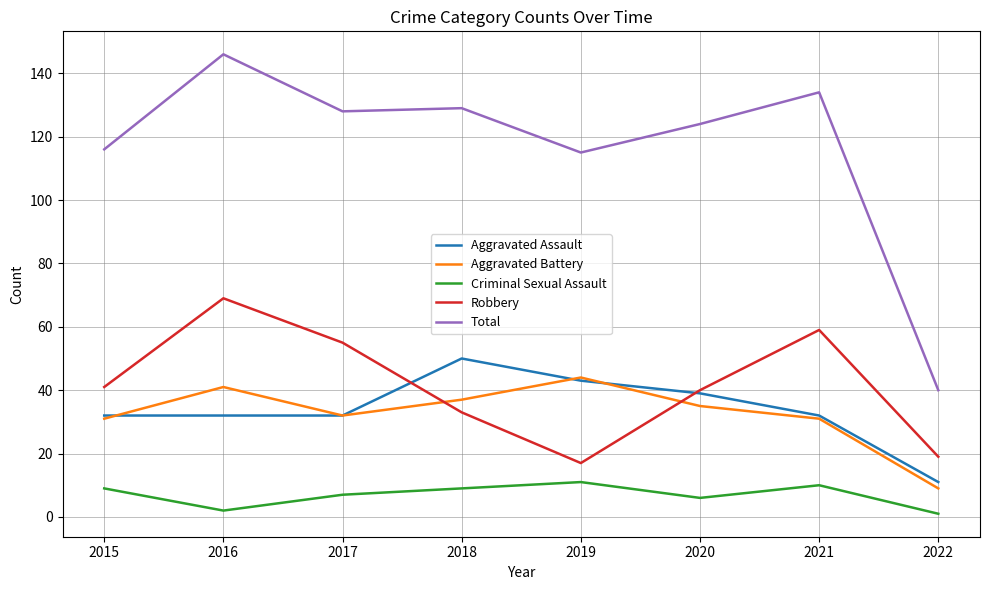

Which label corresponds to the largest value in the chart?

2016